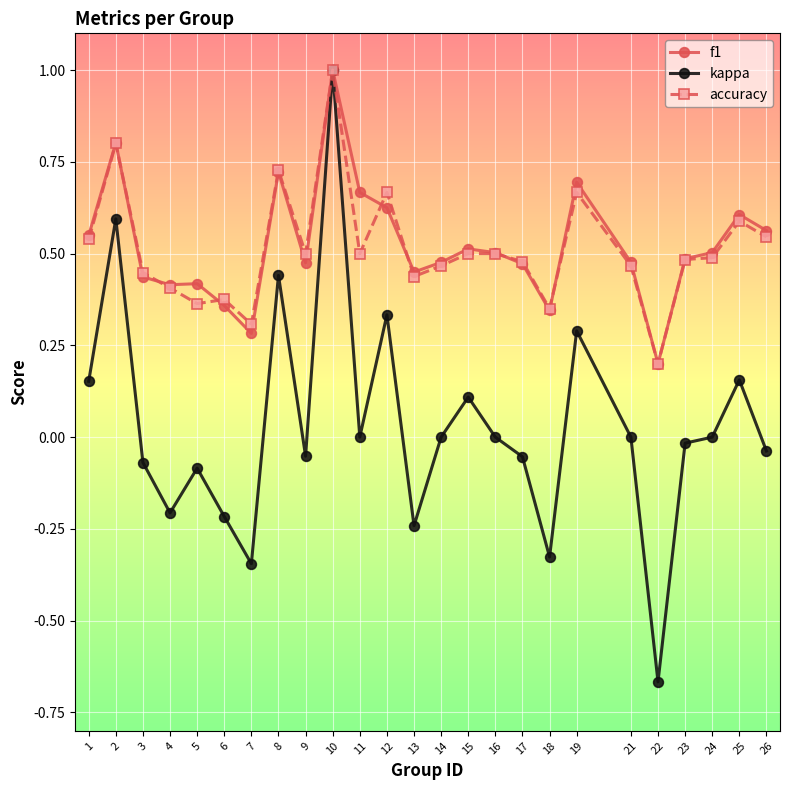

Is the value of f1 at 4 greater than the value of kappa at 9?

Yes